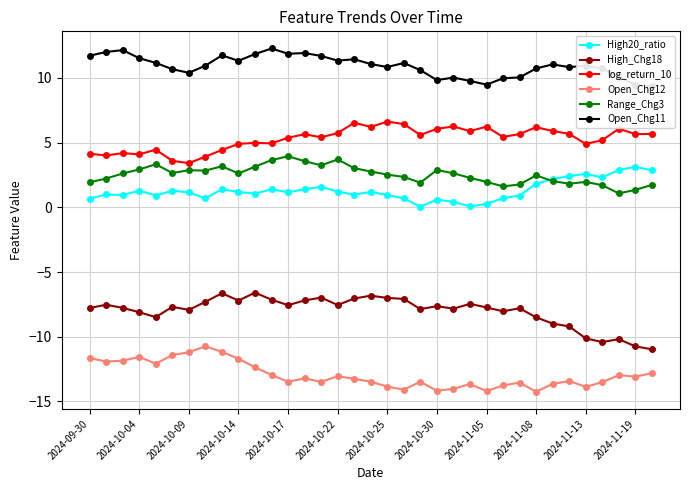

The Range_Chg3 series shows 1.7 at 2024-10-04. True or false?

False